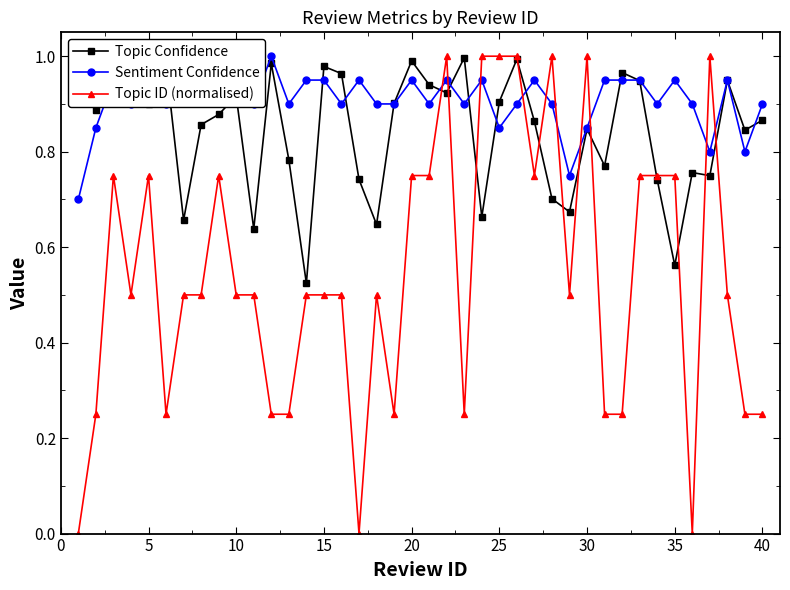

True or false: Topic Confidence has more than 1 interior local peaks.

True